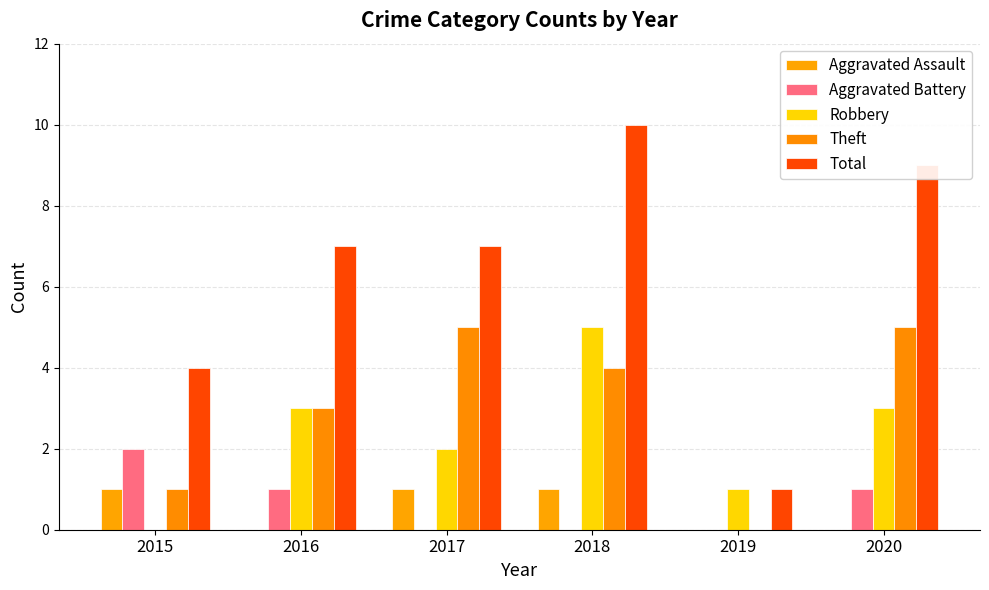

Is it true that Aggravated Battery equals 0 at 2019?

True